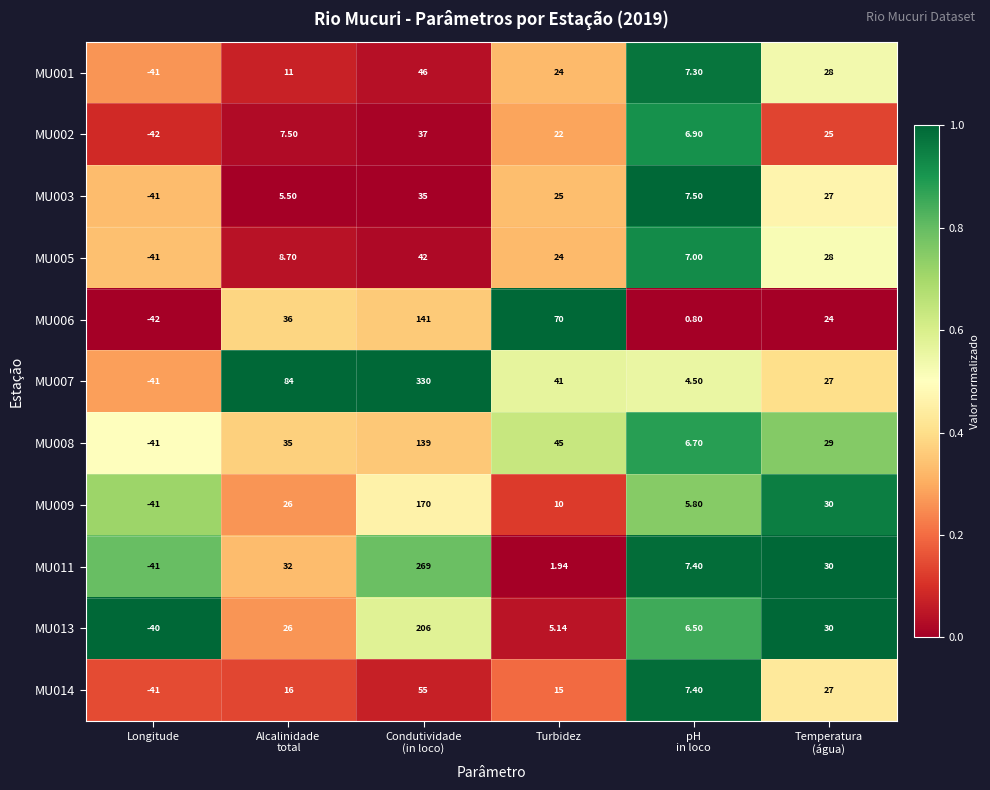

What is the maximum value shown in the chart?

330.0